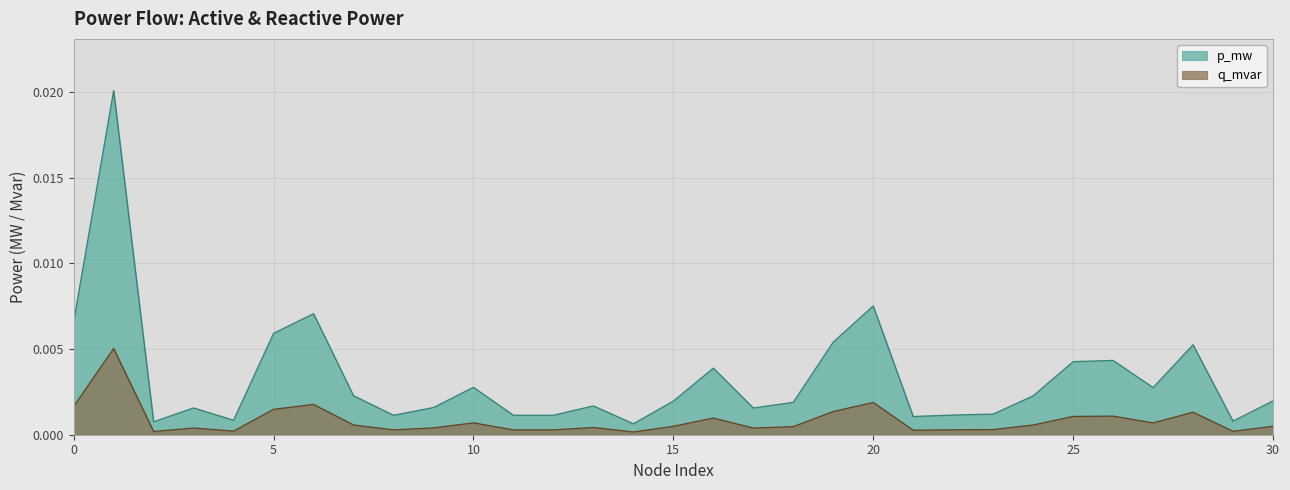

Which series has the largest total across all categories?

p_mw